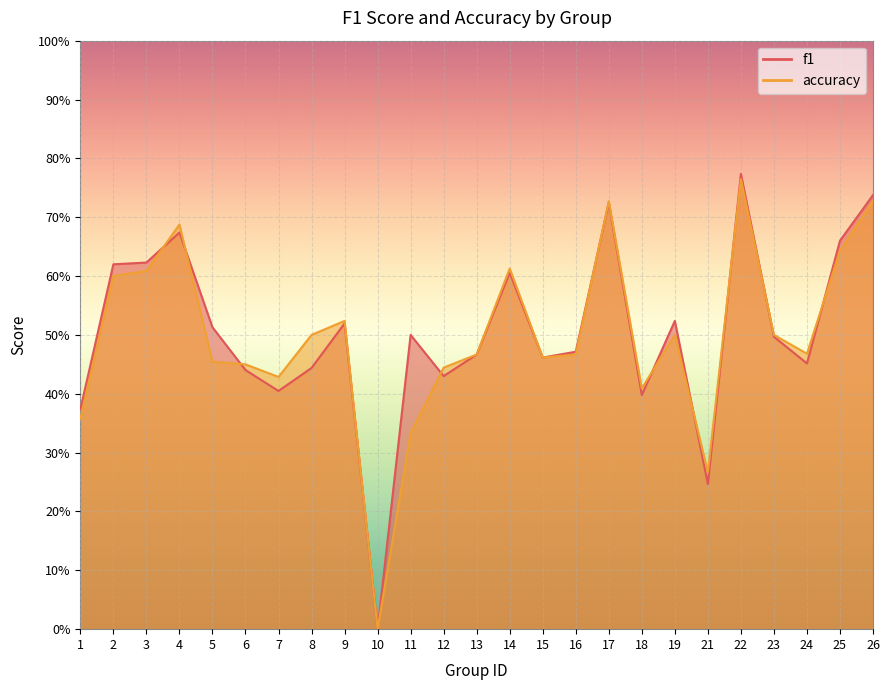

Count the accuracy values in the range 0 to 1.

25